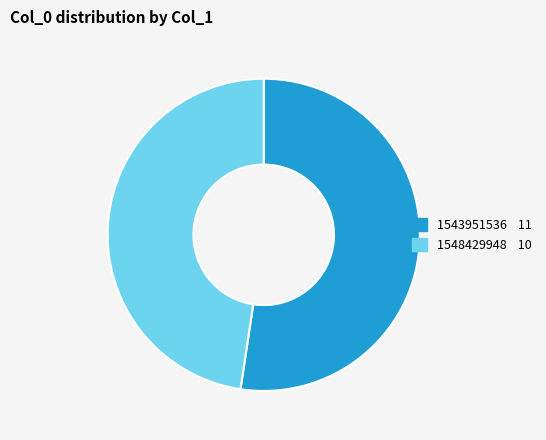

Which slice is the smallest?

1548429948